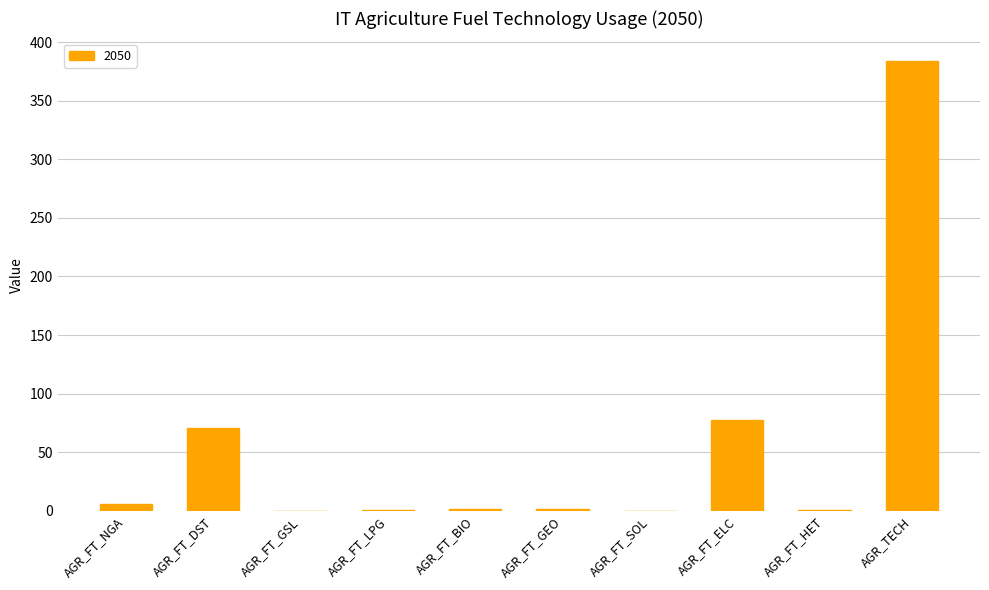

Does the chart contain stacked bars?

No